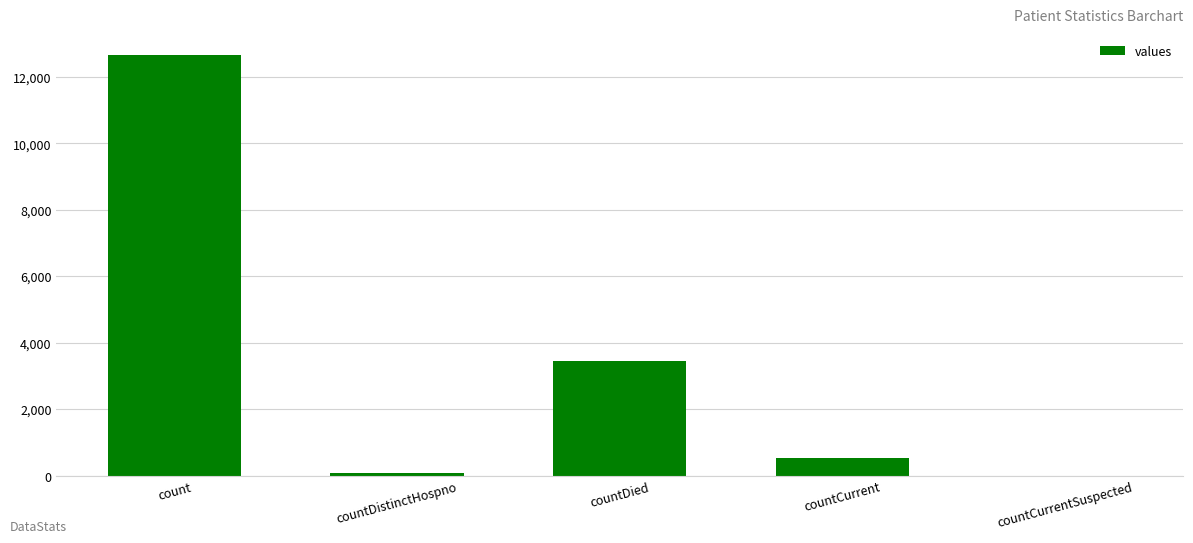

Where does the data first go above 536?

count